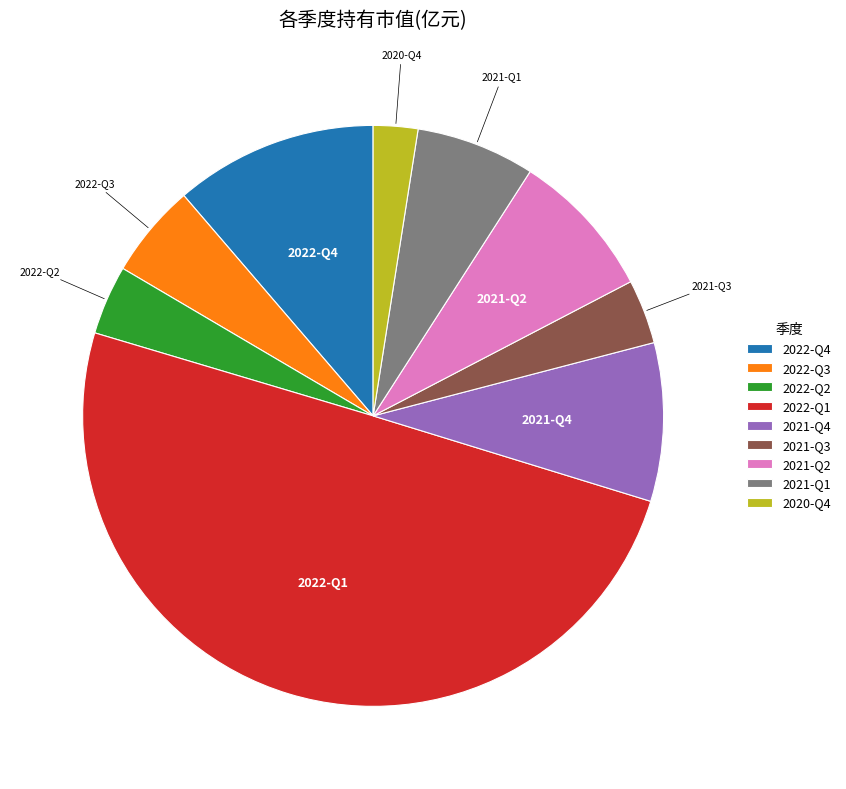

How many segments does this pie chart have?

9